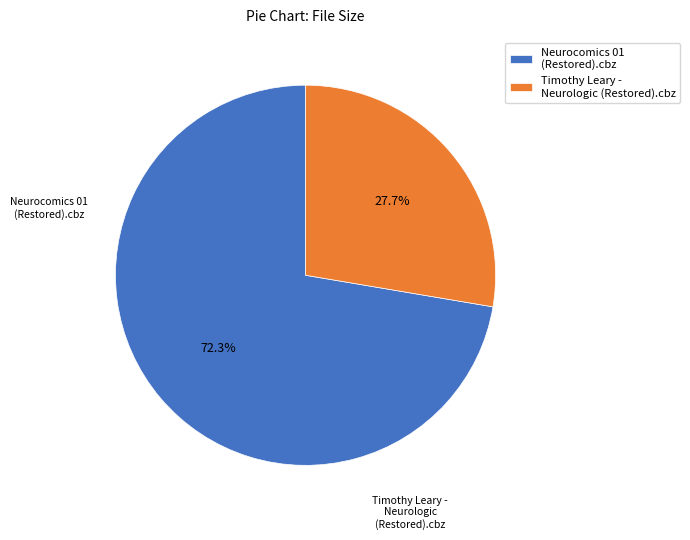

True or false: Neurocomics 01 (Restored).cbz accounts for 85% of the total.

False